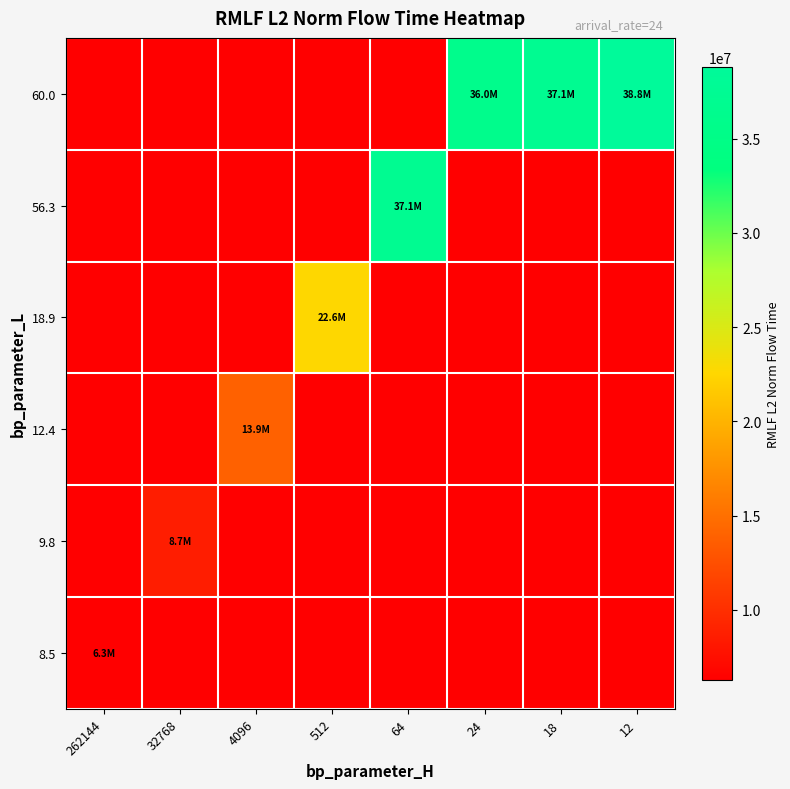

Which has a higher value, 64 or 24?

24